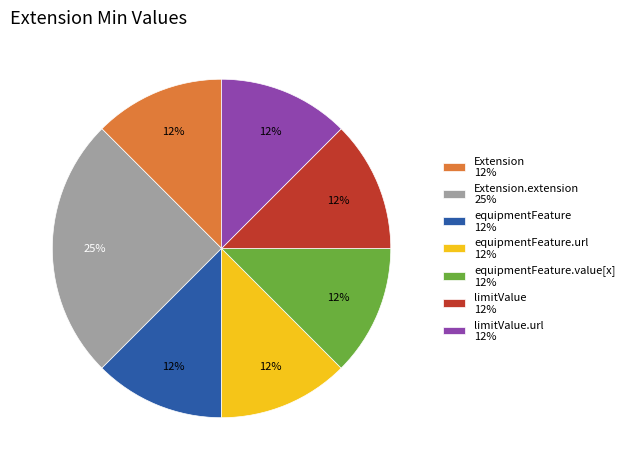

Does limitValue.url 12% account for over 50% of the chart?

No